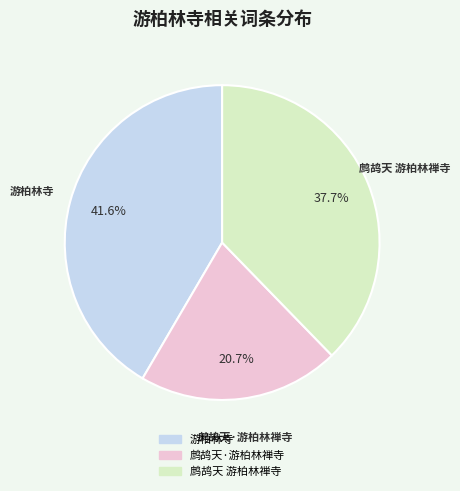

Does any single category account for the majority?

No